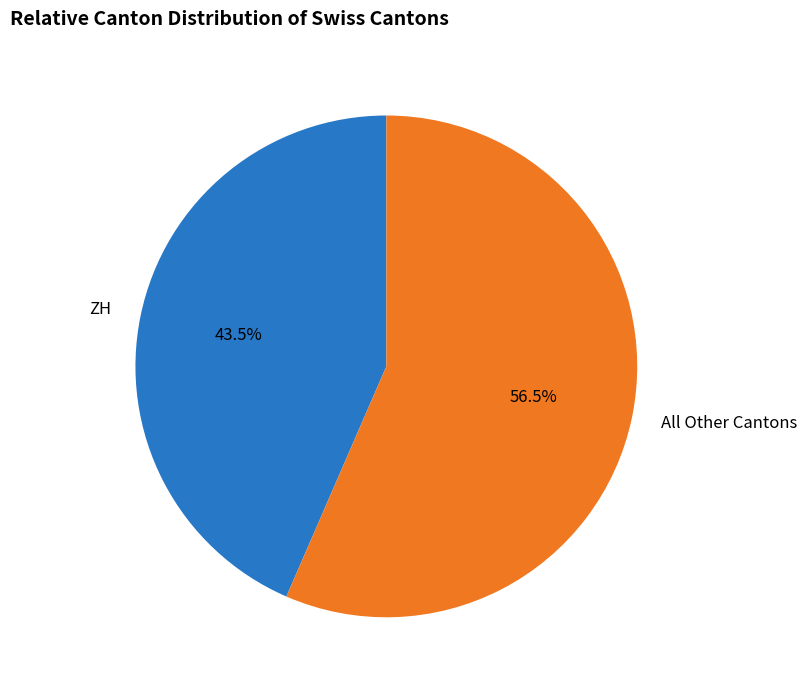

Combined, what portion of the pie is All Other Cantons and ZH?

100.0%